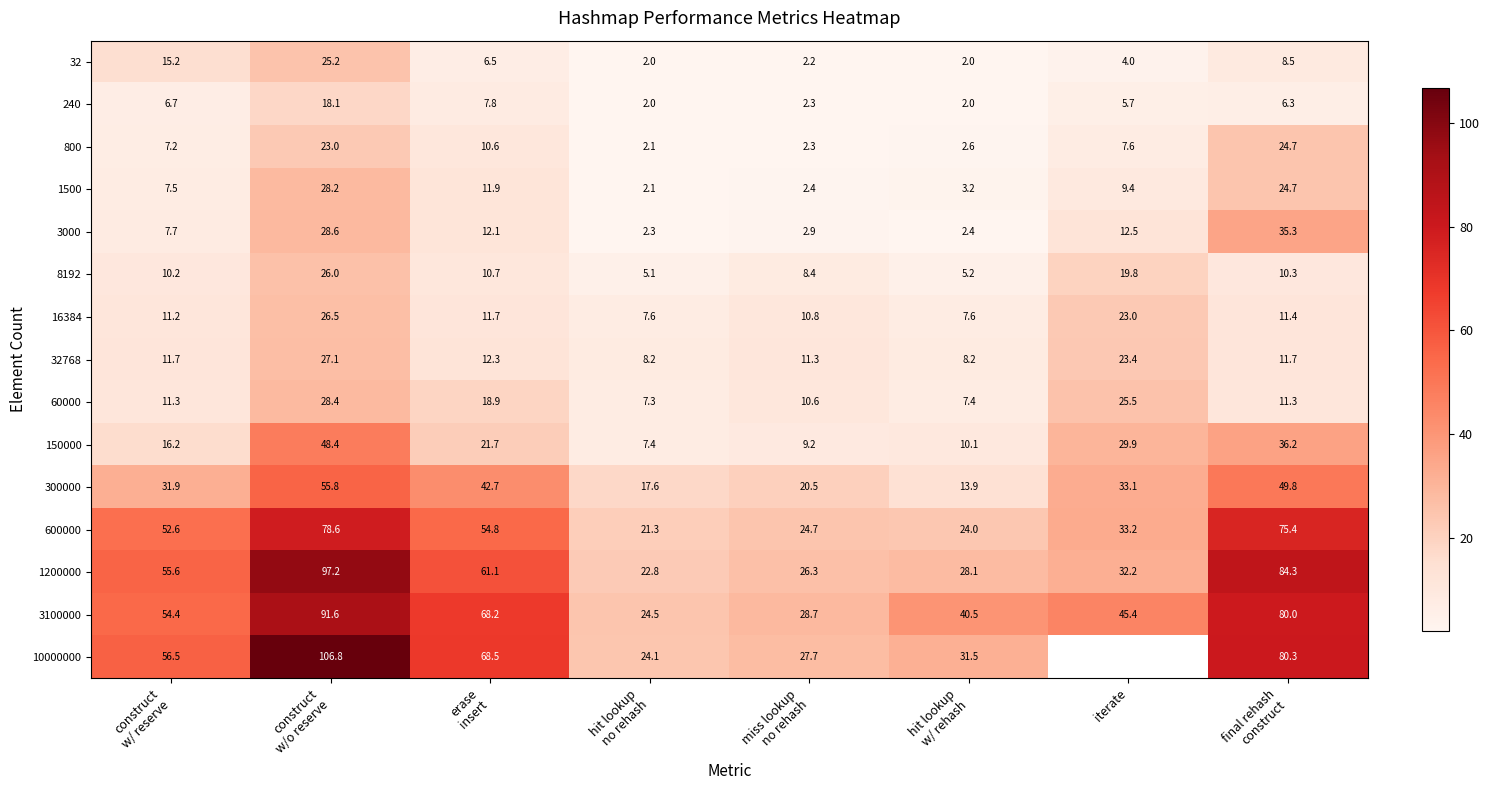

What is the spread (max minus min) of values at construct
w/ reserve?

49.8